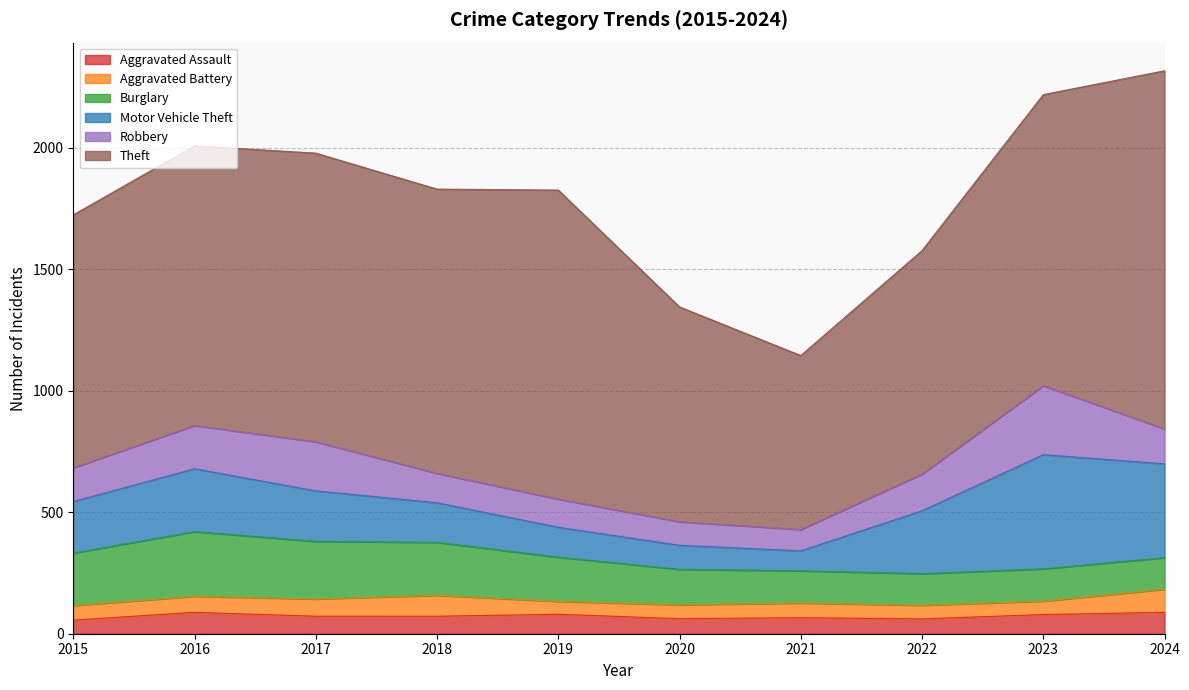

What are all the series names shown in the legend?

Aggravated Assault, Aggravated Battery, Burglary, Motor Vehicle Theft, Robbery, Theft